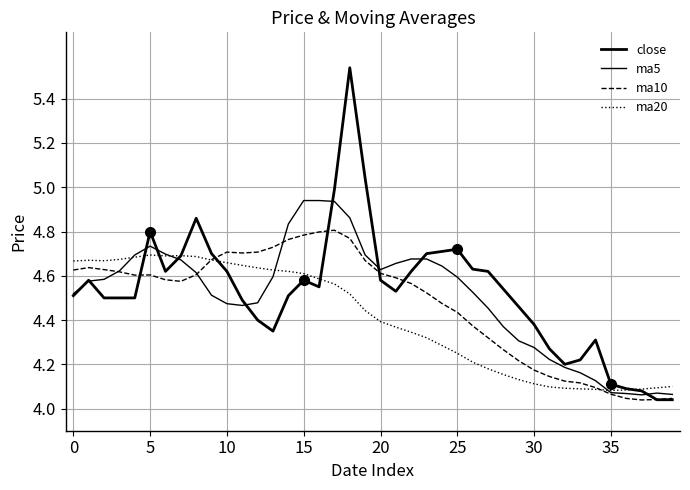

Which series ends up on top after the final intersection of ma20 and ma10?

ma20